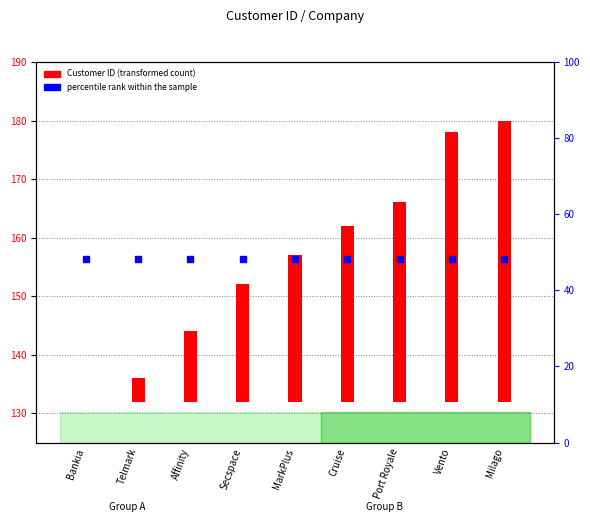

What are all the series names shown in the legend?

Customer ID (transformed count), percentile rank within the sample